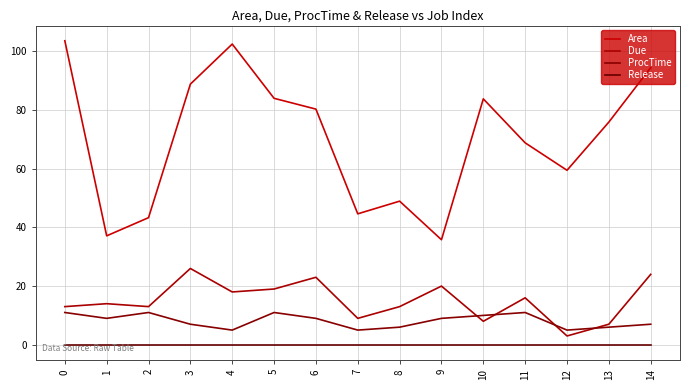

What is the highest value of the ProcTime series?

11.0